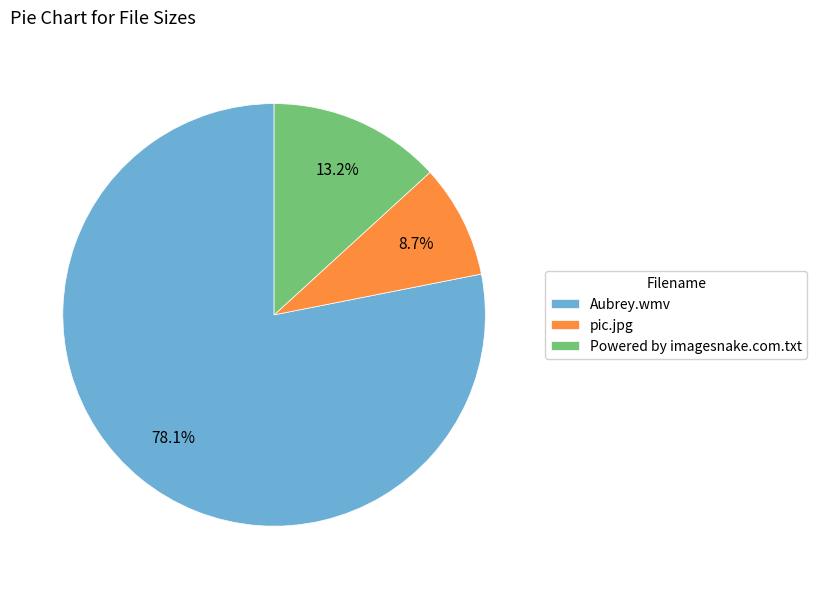

What percentage is NOT represented by Powered by imagesnake.com.txt?

86.8%